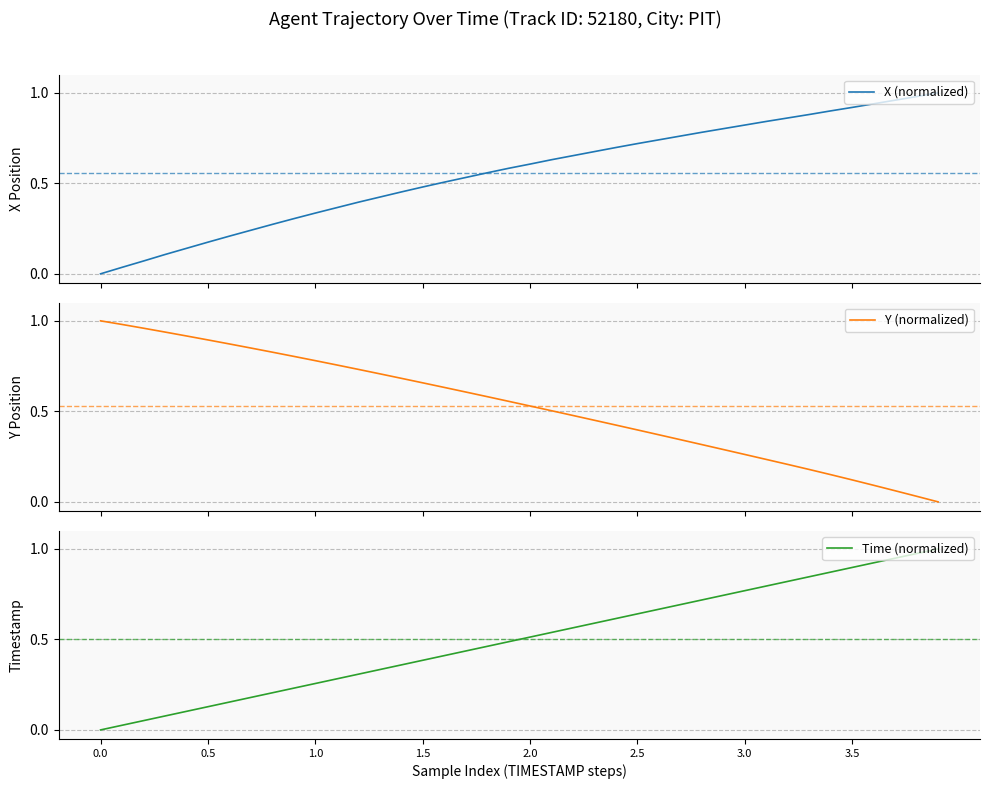

What is the difference between the maximum and minimum values in the Y (normalized) series?

1.0